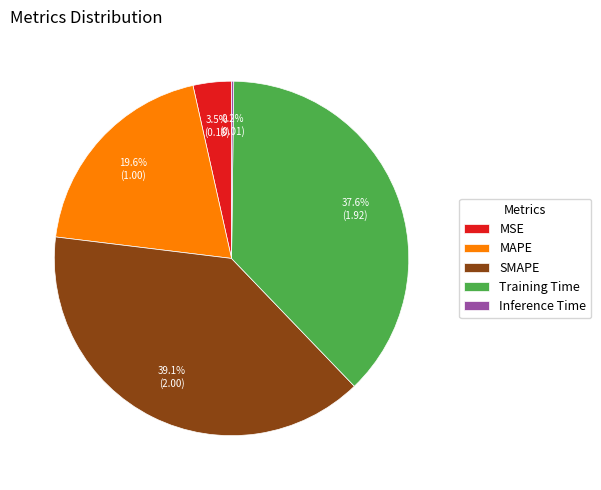

What portion of the pie excludes MSE?

96.5%